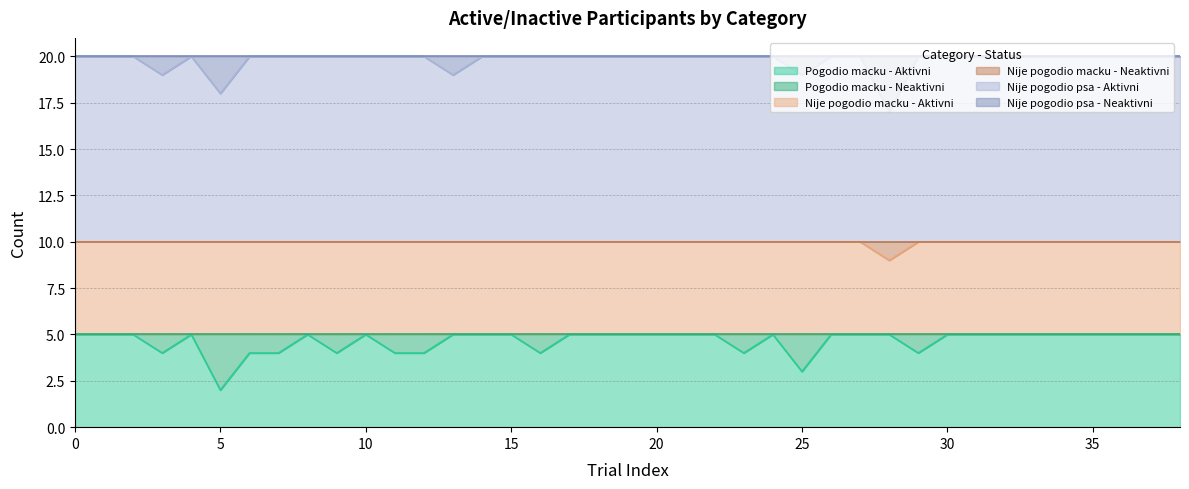

How many Nije pogodio psa - Aktivni values are between 20 and 21?

34